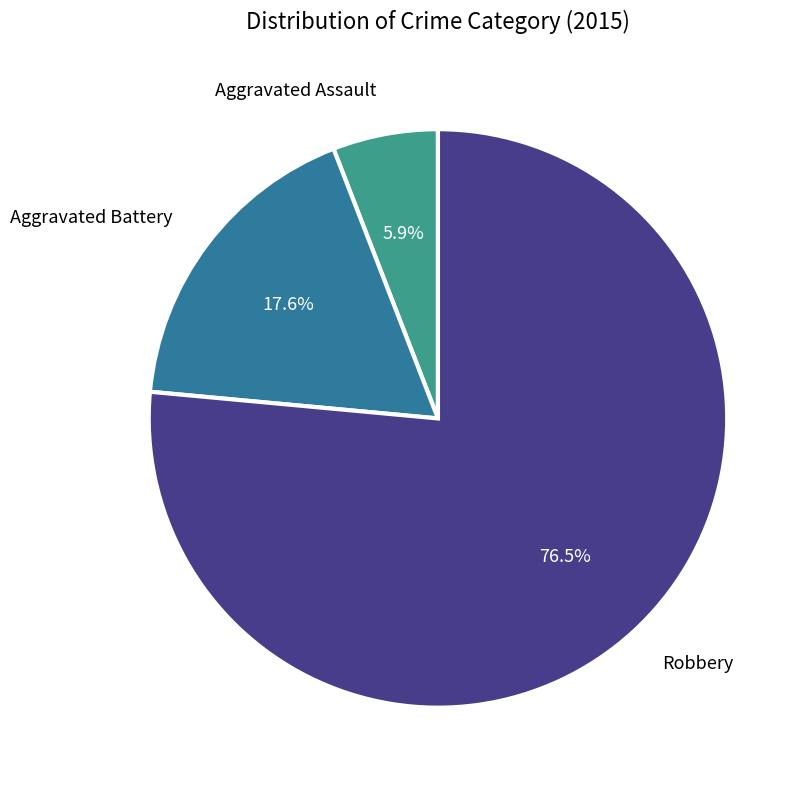

Does any single category account for the majority?

Yes